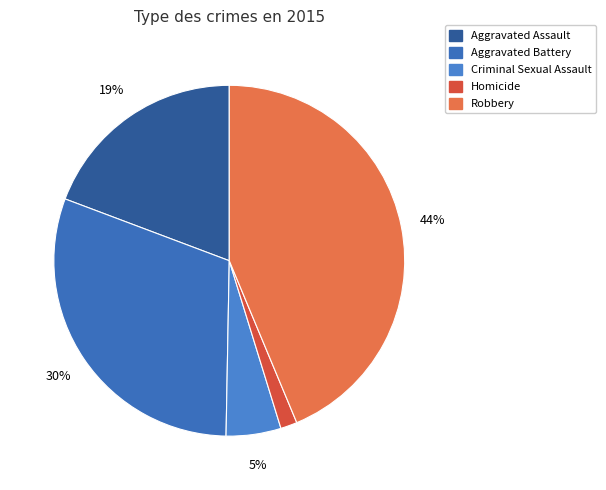

To the nearest percent, what is the combined percentage of Robbery and Criminal Sexual Assault?

49%